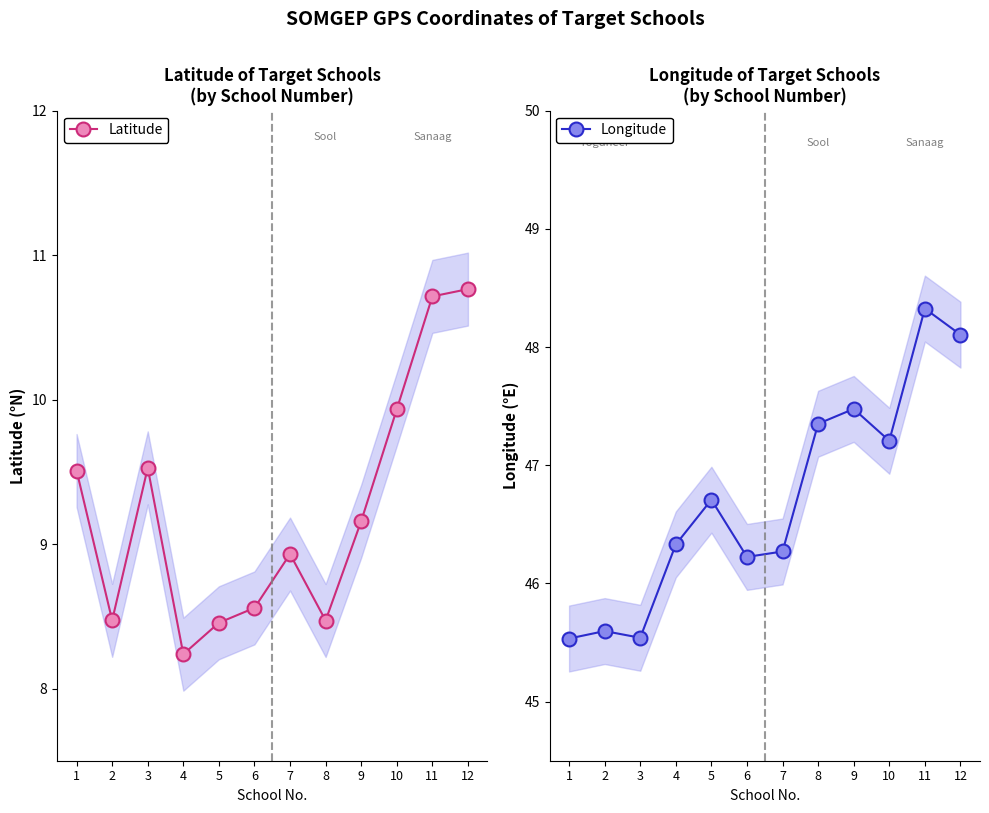

Which series has the largest total across all categories?

Longitude